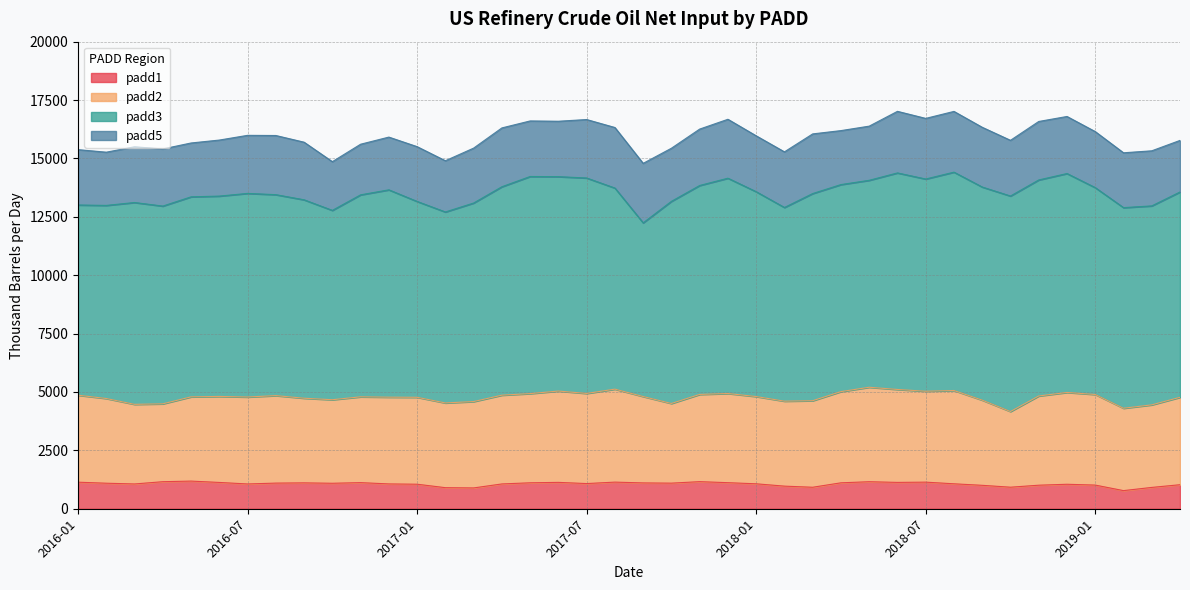

Is the value of padd5 at 2019-01 greater than the value of padd2 at 2018-10?

No